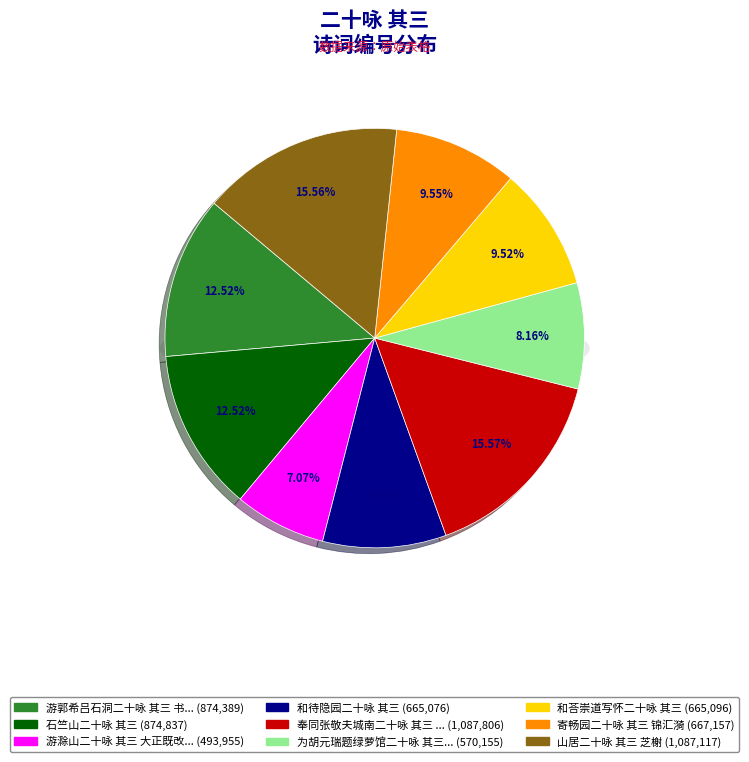

Rank the categories by value from highest to lowest.

奉同张敬夫城南二十咏 其三 咏归桥, 山居二十咏 其三 芝榭, 石竺山二十咏 其三, 游郭希吕石洞二十咏 其三 书院, 寄畅园二十咏 其三 锦汇漪, 和荅崇道写怀二十咏 其三, 和待隐园二十咏 其三, 为胡元瑞题绿萝馆二十咏 其三 剑, 游滁山二十咏 其三 大正既改立文忠专祠而酿泉六一俱以次复其故迹